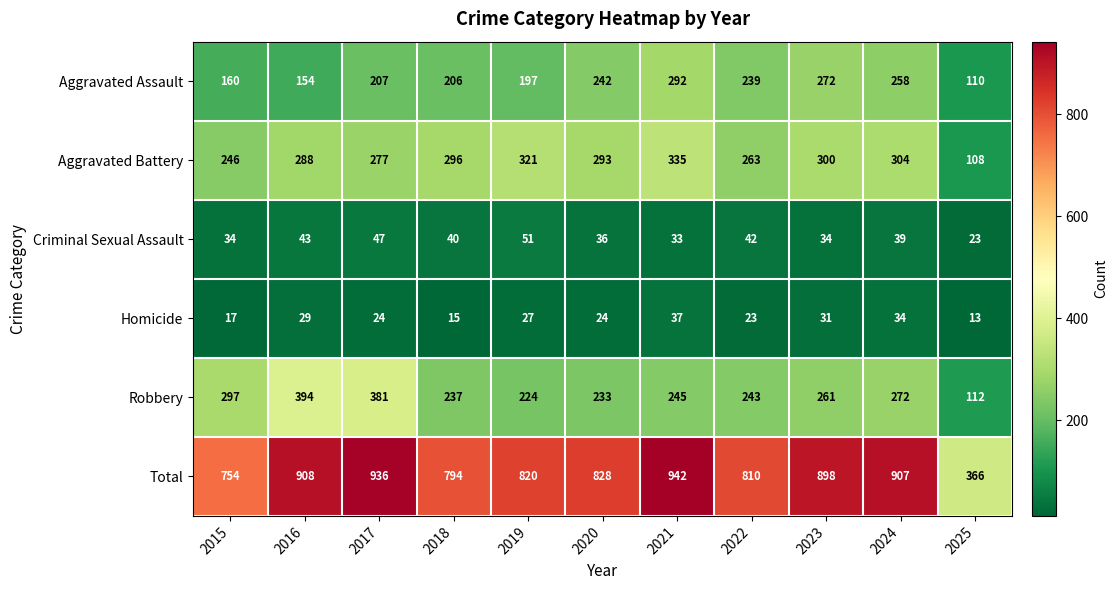

What is the total value across all series at 2022?

1620